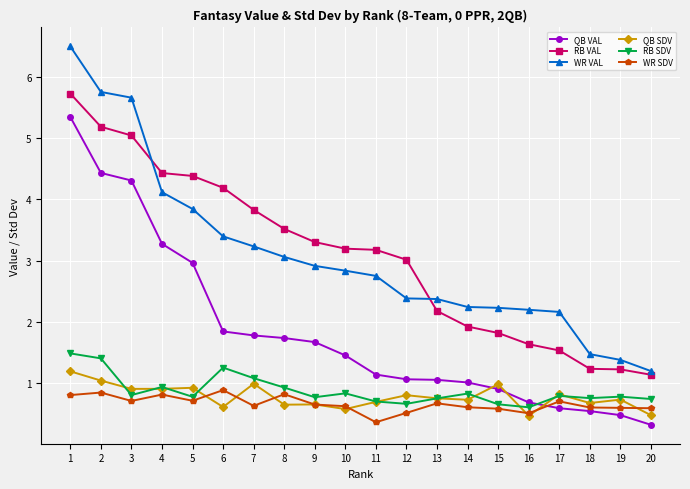

Which series has the widest spread of values?

WR VAL